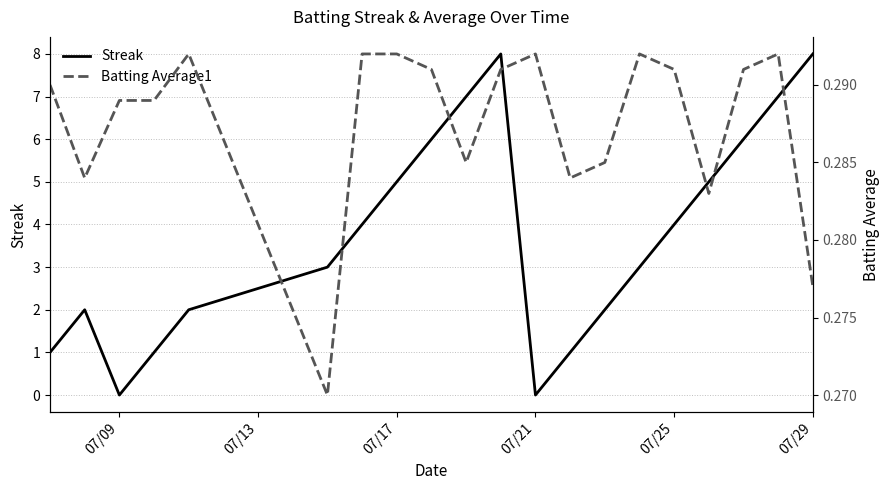

Which series ends up on top after the final intersection of Streak and Batting Average1?

Streak